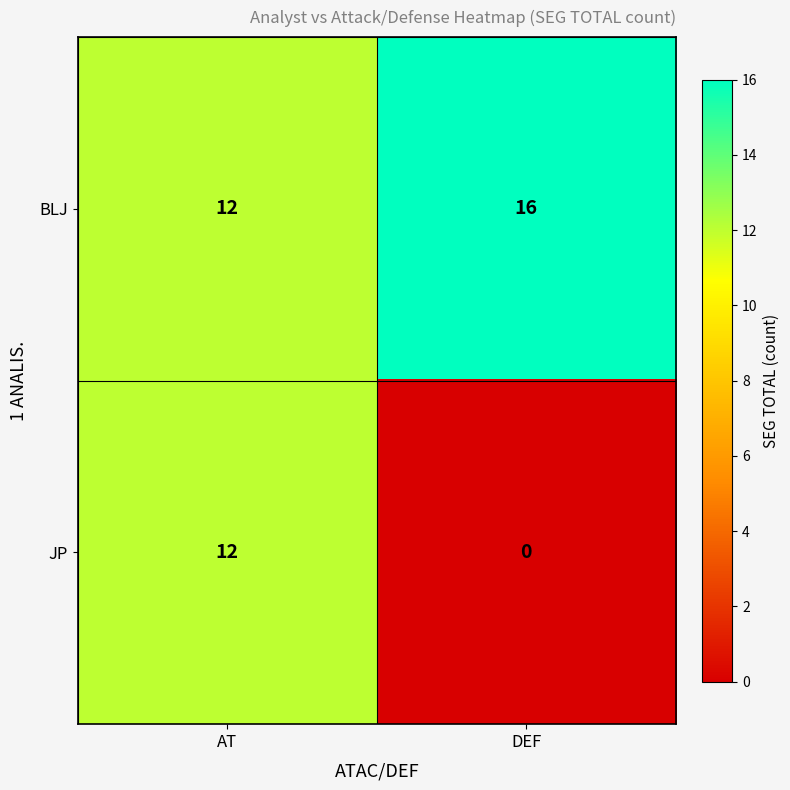

The BLJ series shows 16 at DEF. True or false?

True